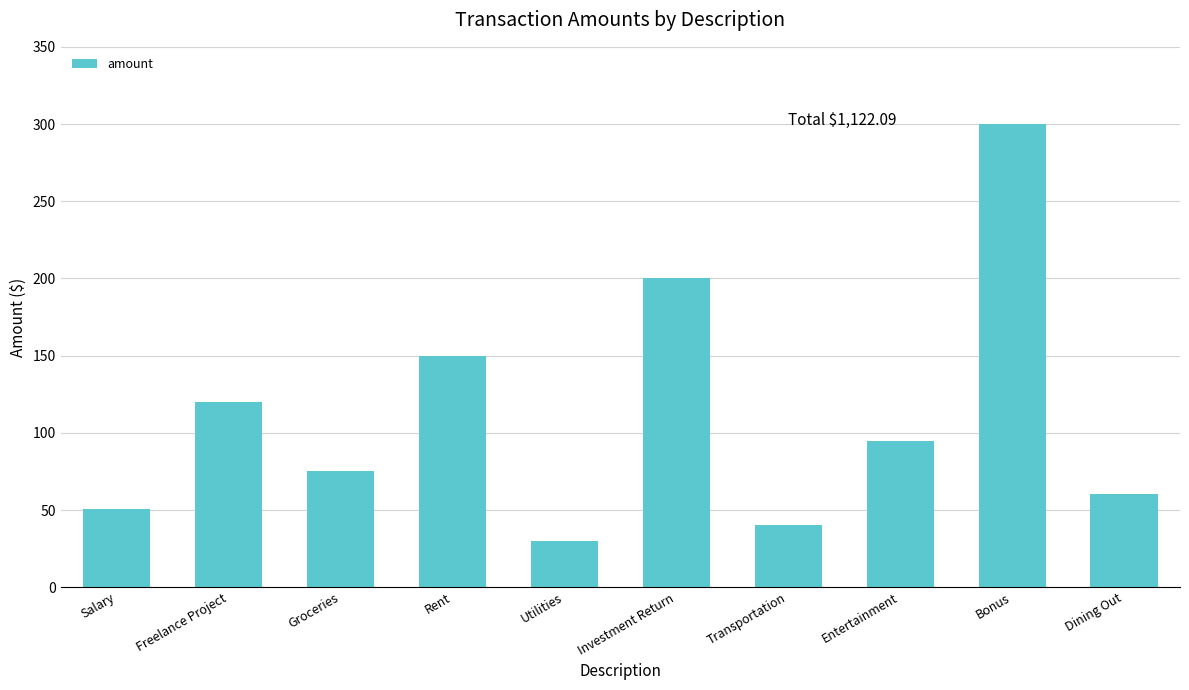

Rank the categories by value from highest to lowest.

Bonus, Investment Return, Rent, Freelance Project, Entertainment, Groceries, Dining Out, Salary, Transportation, Utilities